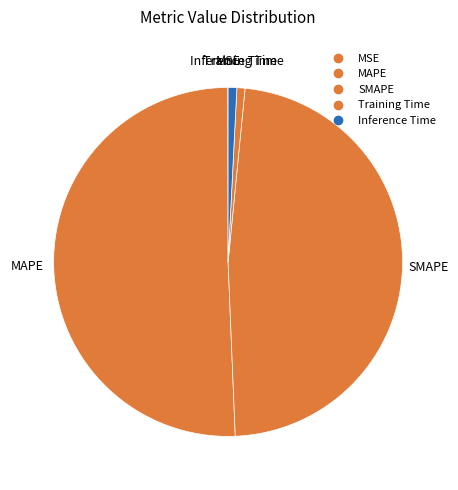

Between SMAPE and Inference Time, which is larger?

SMAPE